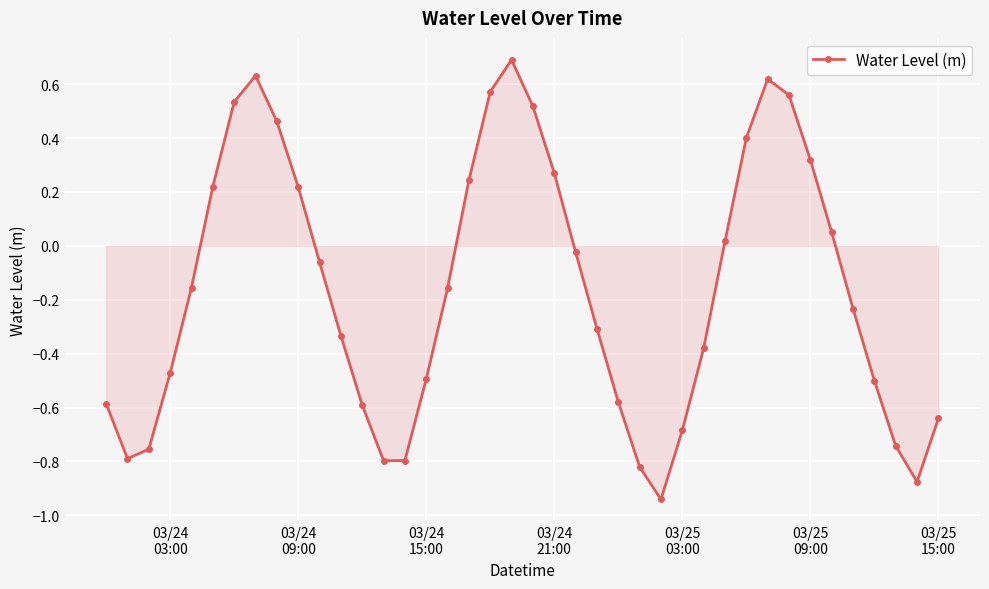

How many positive values are there?

16